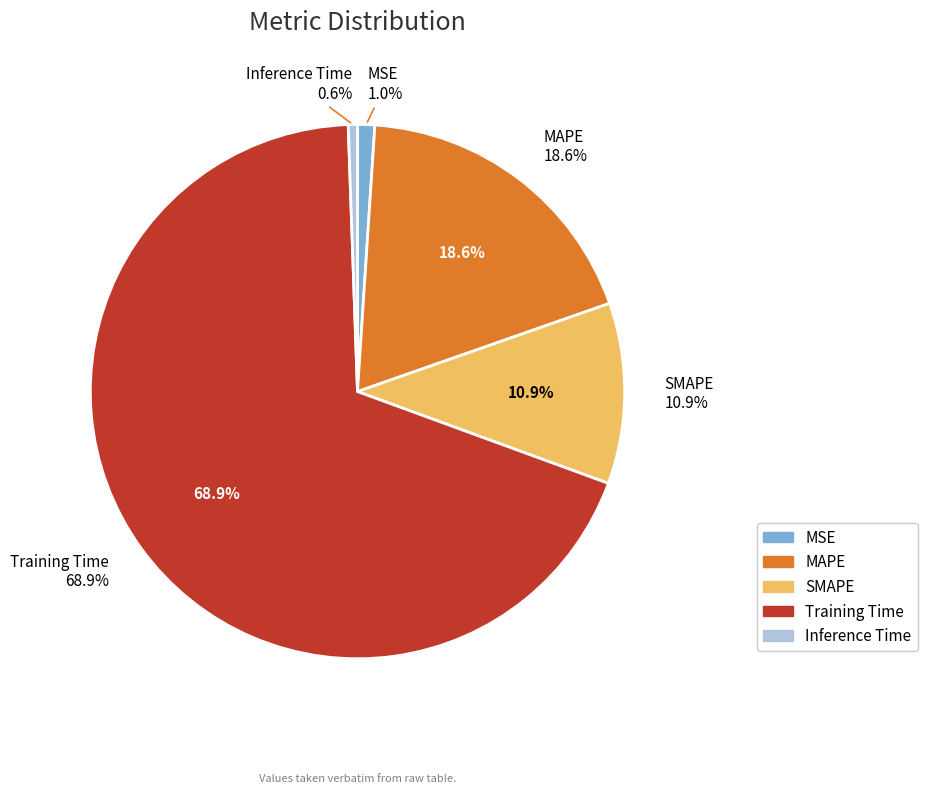

To the nearest percent, what is the difference between the largest and smallest slice percentages?

68%